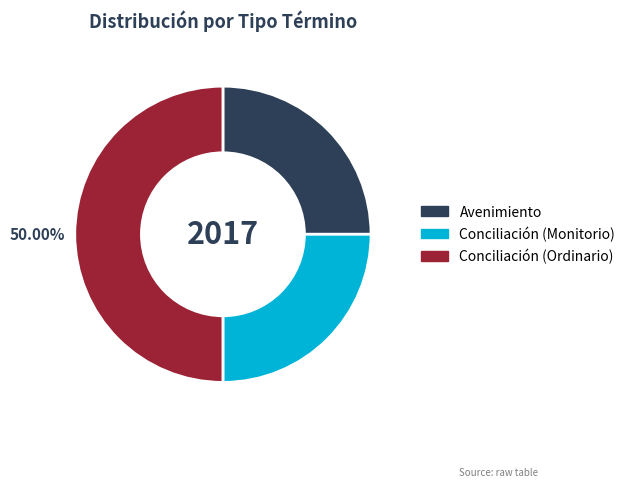

To the nearest percent, what is the difference between the Conciliación (Monitorio) and Conciliación (Ordinario) slice percentages?

25%